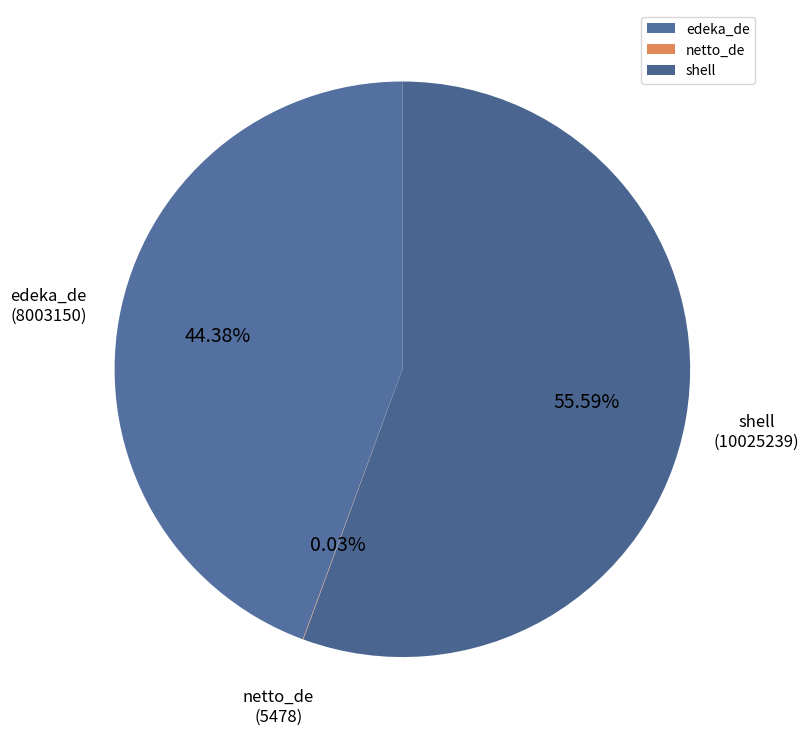

What is the majority slice?

shell